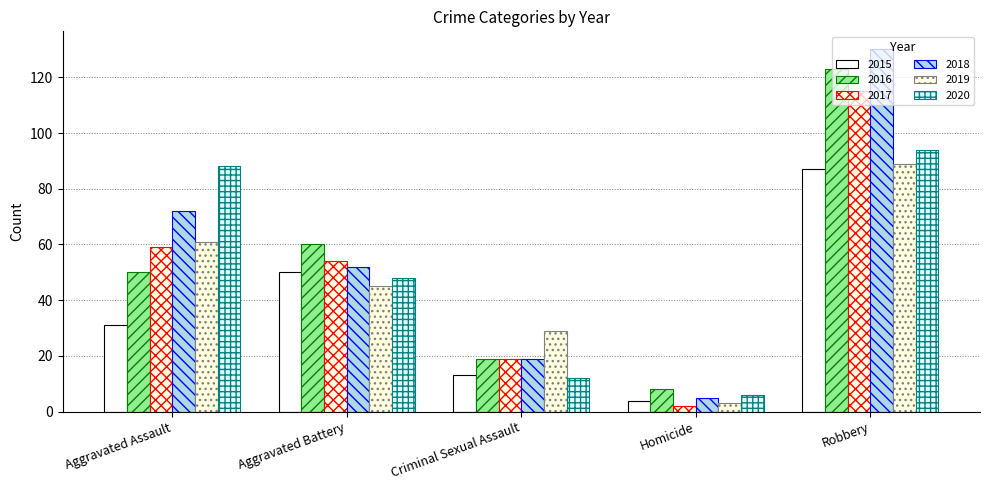

What is the spread (max minus min) of values at Aggravated Assault?

57